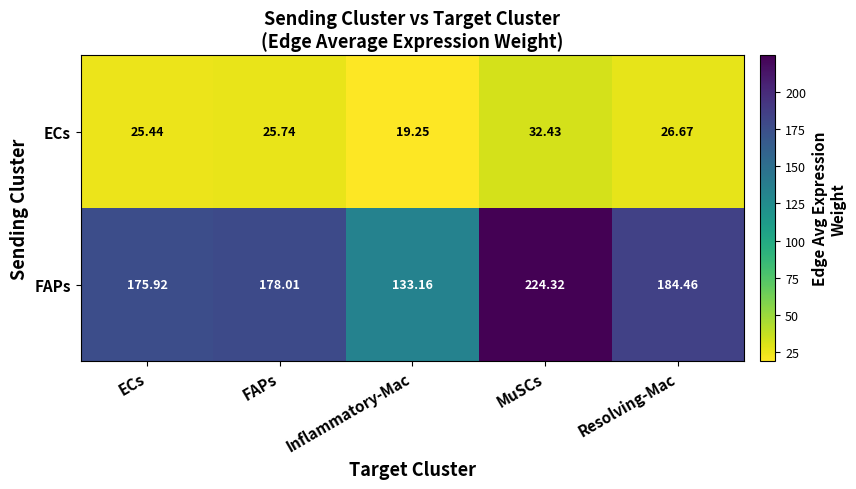

Which category has the lowest value across all series?

Inflammatory-Mac